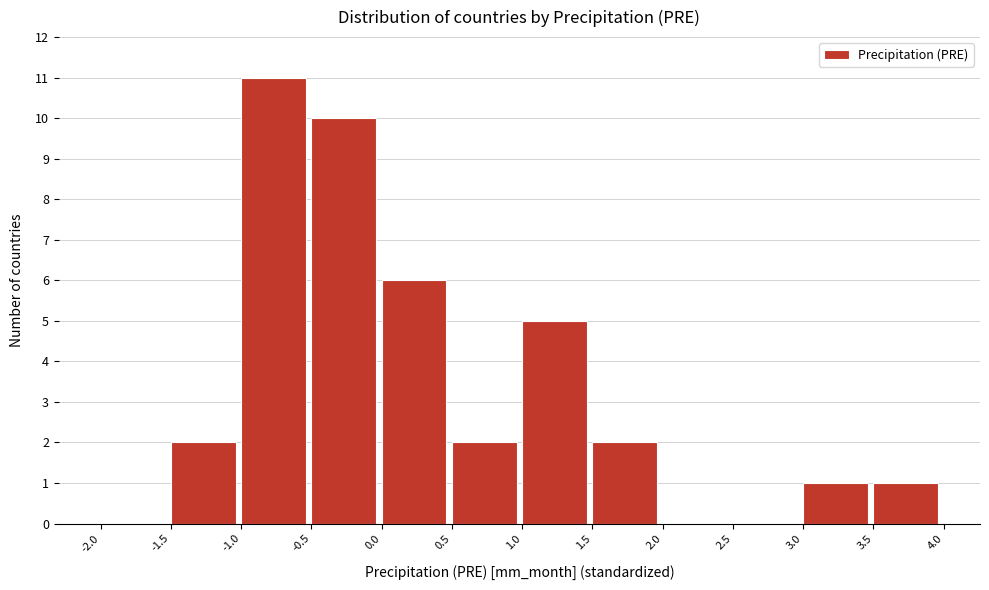

Reading left to right, list every bar in this chart as the range it spans on the x-axis followed by its height. The values are not printed on the chart, so give them approximately, as read against the axis.

-2.0 to -1.5: 0
-1.5 to -1.0: 2
-1.0 to -0.5: 11
-0.5 to 0.0: 10
0.0 to 0.5: 6
0.5 to 1.0: 2
1.0 to 1.5: 5
1.5 to 2.0: 2
2.0 to 2.5: 0
2.5 to 3.0: 0
3.0 to 3.5: 1
3.5 to 4.0: 1